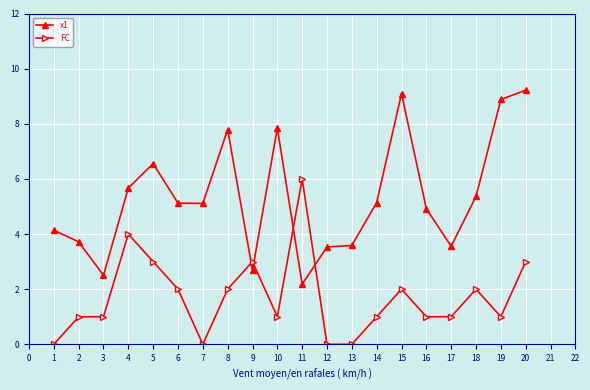

True or false: x1 has more than 1 points higher than both neighbors.

True